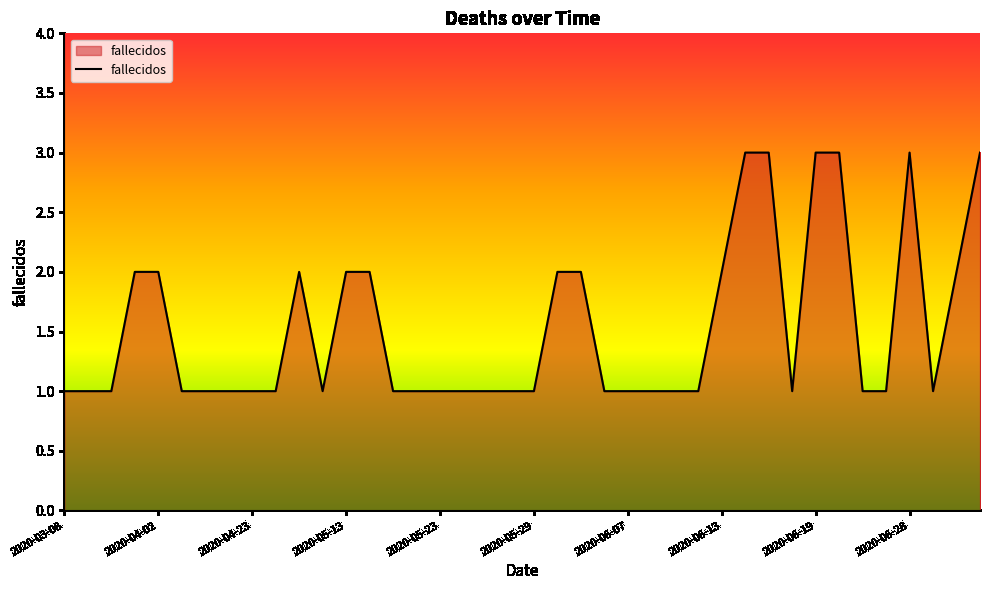

What is the smallest value displayed?

1